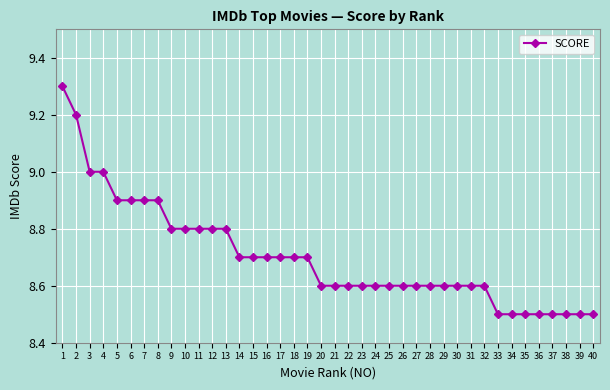

Which has a higher value, 37 or 31?

31